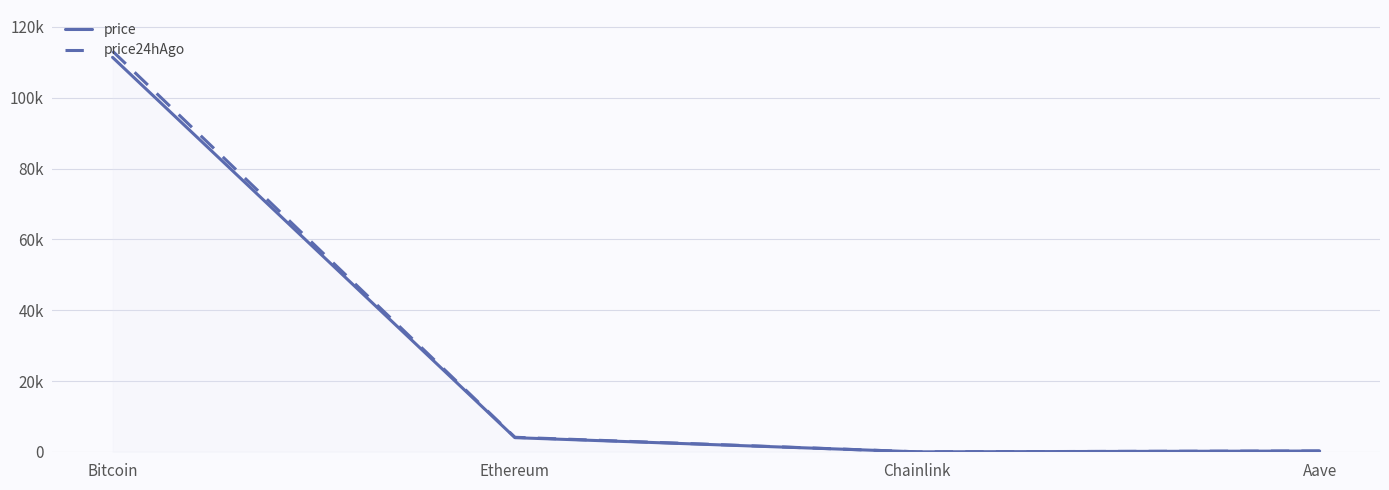

What is the sum of the price values at Ethereum and Bitcoin?

115396.2